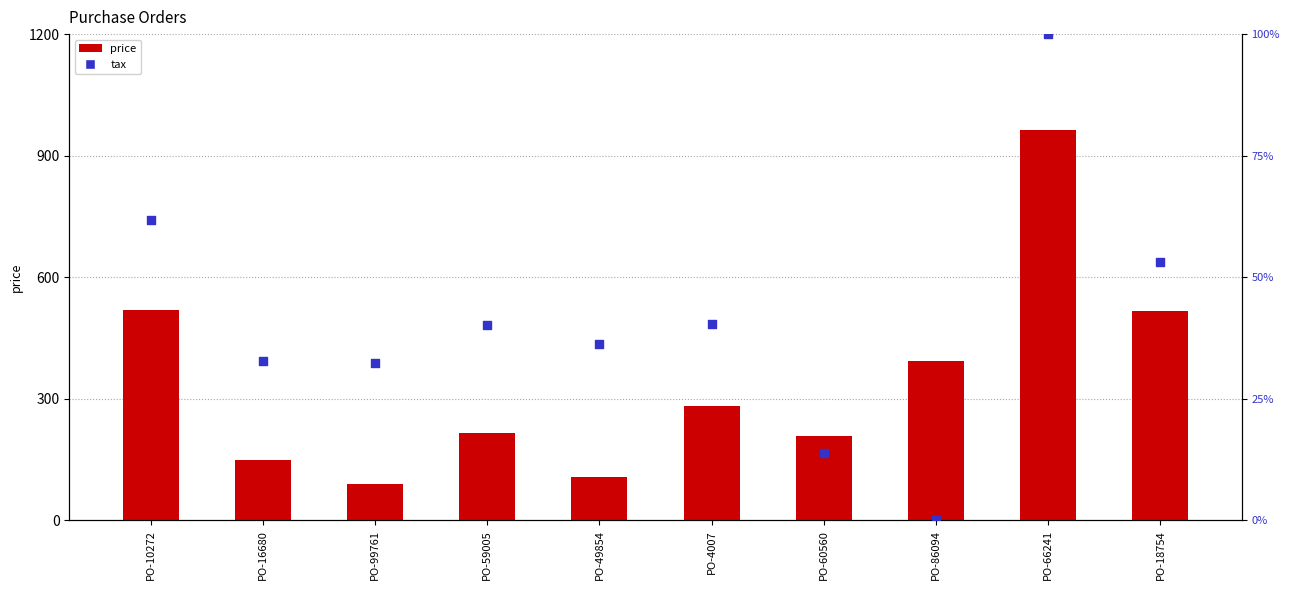

Is the value of price at PO-10272 greater than the value of tax (percentile) at PO-59005?

Yes